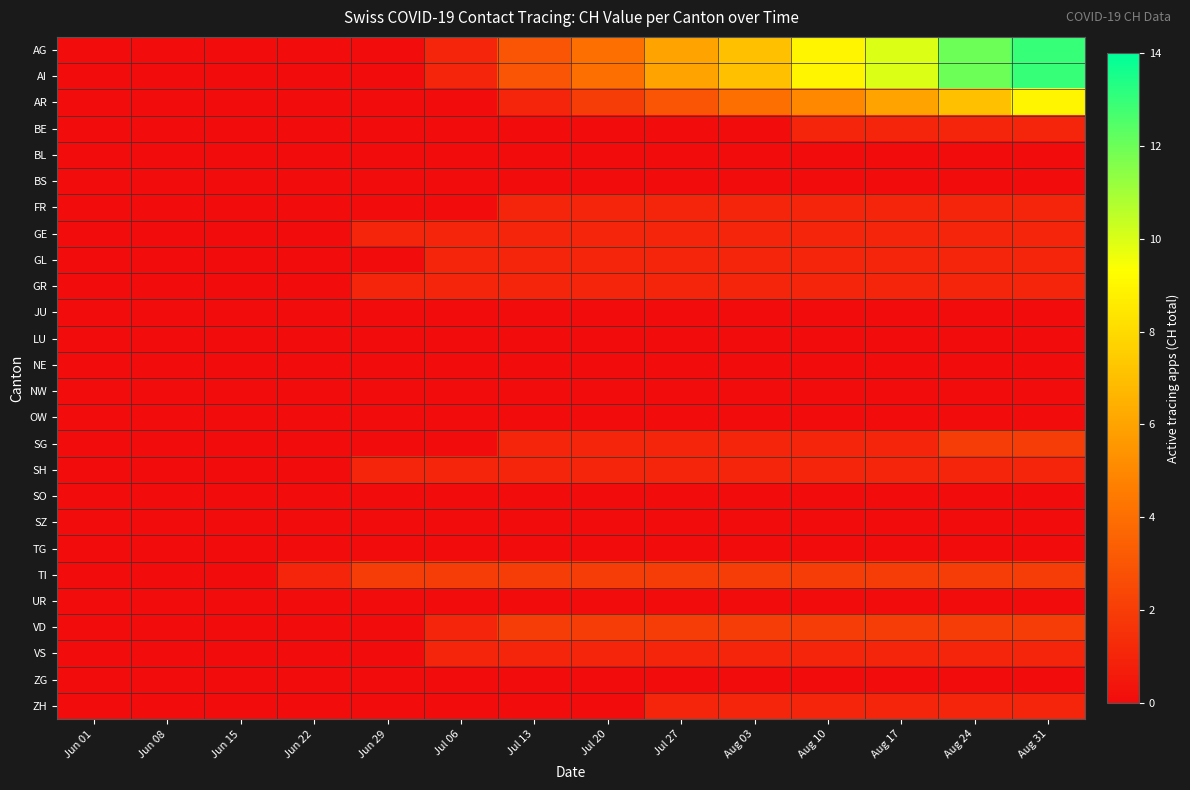

Reading left to right, extract all data points from this chart.

AG: Jun 01=0	Jun 08=0	Jun 15=0	Jun 22=0	Jun 29=0	Jul 06=1	Jul 13=3	Jul 20=4	Jul 27=6	Aug 03=7	Aug 10=9	Aug 17=10	Aug 24=12	Aug 31=13
AI: Jun 01=0	Jun 08=0	Jun 15=0	Jun 22=0	Jun 29=0	Jul 06=1	Jul 13=3	Jul 20=4	Jul 27=6	Aug 03=7	Aug 10=9	Aug 17=10	Aug 24=12	Aug 31=13
AR: Jun 01=0	Jun 08=0	Jun 15=0	Jun 22=0	Jun 29=0	Jul 06=0	Jul 13=1	Jul 20=2	Jul 27=3	Aug 03=4	Aug 10=5	Aug 17=6	Aug 24=7	Aug 31=9
BE: Jun 01=0	Jun 08=0	Jun 15=0	Jun 22=0	Jun 29=0	Jul 06=0	Jul 13=0	Jul 20=0	Jul 27=0	Aug 03=0	Aug 10=1	Aug 17=1	Aug 24=1	Aug 31=1
BL: Jun 01=0	Jun 08=0	Jun 15=0	Jun 22=0	Jun 29=0	Jul 06=0	Jul 13=0	Jul 20=0	Jul 27=0	Aug 03=0	Aug 10=0	Aug 17=0	Aug 24=0	Aug 31=0
BS: Jun 01=0	Jun 08=0	Jun 15=0	Jun 22=0	Jun 29=0	Jul 06=0	Jul 13=0	Jul 20=0	Jul 27=0	Aug 03=0	Aug 10=0	Aug 17=0	Aug 24=0	Aug 31=0
FR: Jun 01=0	Jun 08=0	Jun 15=0	Jun 22=0	Jun 29=0	Jul 06=0	Jul 13=1	Jul 20=1	Jul 27=1	Aug 03=1	Aug 10=1	Aug 17=1	Aug 24=1	Aug 31=1
GE: Jun 01=0	Jun 08=0	Jun 15=0	Jun 22=0	Jun 29=1	Jul 06=1	Jul 13=1	Jul 20=1	Jul 27=1	Aug 03=1	Aug 10=1	Aug 17=1	Aug 24=1	Aug 31=1
GL: Jun 01=0	Jun 08=0	Jun 15=0	Jun 22=0	Jun 29=0	Jul 06=1	Jul 13=1	Jul 20=1	Jul 27=1	Aug 03=1	Aug 10=1	Aug 17=1	Aug 24=1	Aug 31=1
GR: Jun 01=0	Jun 08=0	Jun 15=0	Jun 22=0	Jun 29=1	Jul 06=1	Jul 13=1	Jul 20=1	Jul 27=1	Aug 03=1	Aug 10=1	Aug 17=1	Aug 24=1	Aug 31=1
JU: Jun 01=0	Jun 08=0	Jun 15=0	Jun 22=0	Jun 29=0	Jul 06=0	Jul 13=0	Jul 20=0	Jul 27=0	Aug 03=0	Aug 10=0	Aug 17=0	Aug 24=0	Aug 31=0
LU: Jun 01=0	Jun 08=0	Jun 15=0	Jun 22=0	Jun 29=0	Jul 06=0	Jul 13=0	Jul 20=0	Jul 27=0	Aug 03=0	Aug 10=0	Aug 17=0	Aug 24=0	Aug 31=0
NE: Jun 01=0	Jun 08=0	Jun 15=0	Jun 22=0	Jun 29=0	Jul 06=0	Jul 13=0	Jul 20=0	Jul 27=0	Aug 03=0	Aug 10=0	Aug 17=0	Aug 24=0	Aug 31=0
NW: Jun 01=0	Jun 08=0	Jun 15=0	Jun 22=0	Jun 29=0	Jul 06=0	Jul 13=0	Jul 20=0	Jul 27=0	Aug 03=0	Aug 10=0	Aug 17=0	Aug 24=0	Aug 31=0
OW: Jun 01=0	Jun 08=0	Jun 15=0	Jun 22=0	Jun 29=0	Jul 06=0	Jul 13=0	Jul 20=0	Jul 27=0	Aug 03=0	Aug 10=0	Aug 17=0	Aug 24=0	Aug 31=0
SG: Jun 01=0	Jun 08=0	Jun 15=0	Jun 22=0	Jun 29=0	Jul 06=0	Jul 13=1	Jul 20=1	Jul 27=1	Aug 03=1	Aug 10=1	Aug 17=1	Aug 24=2	Aug 31=2
SH: Jun 01=0	Jun 08=0	Jun 15=0	Jun 22=0	Jun 29=1	Jul 06=1	Jul 13=1	Jul 20=1	Jul 27=1	Aug 03=1	Aug 10=1	Aug 17=1	Aug 24=1	Aug 31=1
SO: Jun 01=0	Jun 08=0	Jun 15=0	Jun 22=0	Jun 29=0	Jul 06=0	Jul 13=0	Jul 20=0	Jul 27=0	Aug 03=0	Aug 10=0	Aug 17=0	Aug 24=0	Aug 31=0
SZ: Jun 01=0	Jun 08=0	Jun 15=0	Jun 22=0	Jun 29=0	Jul 06=0	Jul 13=0	Jul 20=0	Jul 27=0	Aug 03=0	Aug 10=0	Aug 17=0	Aug 24=0	Aug 31=0
TG: Jun 01=0	Jun 08=0	Jun 15=0	Jun 22=0	Jun 29=0	Jul 06=0	Jul 13=0	Jul 20=0	Jul 27=0	Aug 03=0	Aug 10=0	Aug 17=0	Aug 24=0	Aug 31=0
TI: Jun 01=0	Jun 08=0	Jun 15=0	Jun 22=1	Jun 29=2	Jul 06=2	Jul 13=2	Jul 20=2	Jul 27=2	Aug 03=2	Aug 10=2	Aug 17=2	Aug 24=2	Aug 31=2
UR: Jun 01=0	Jun 08=0	Jun 15=0	Jun 22=0	Jun 29=0	Jul 06=0	Jul 13=0	Jul 20=0	Jul 27=0	Aug 03=0	Aug 10=0	Aug 17=0	Aug 24=0	Aug 31=0
VD: Jun 01=0	Jun 08=0	Jun 15=0	Jun 22=0	Jun 29=0	Jul 06=1	Jul 13=2	Jul 20=2	Jul 27=2	Aug 03=2	Aug 10=2	Aug 17=2	Aug 24=2	Aug 31=2
VS: Jun 01=0	Jun 08=0	Jun 15=0	Jun 22=0	Jun 29=0	Jul 06=1	Jul 13=1	Jul 20=1	Jul 27=1	Aug 03=1	Aug 10=1	Aug 17=1	Aug 24=1	Aug 31=1
ZG: Jun 01=0	Jun 08=0	Jun 15=0	Jun 22=0	Jun 29=0	Jul 06=0	Jul 13=0	Jul 20=0	Jul 27=0	Aug 03=0	Aug 10=0	Aug 17=0	Aug 24=0	Aug 31=0
ZH: Jun 01=0	Jun 08=0	Jun 15=0	Jun 22=0	Jun 29=0	Jul 06=0	Jul 13=0	Jul 20=0	Jul 27=1	Aug 03=1	Aug 10=1	Aug 17=1	Aug 24=1	Aug 31=1